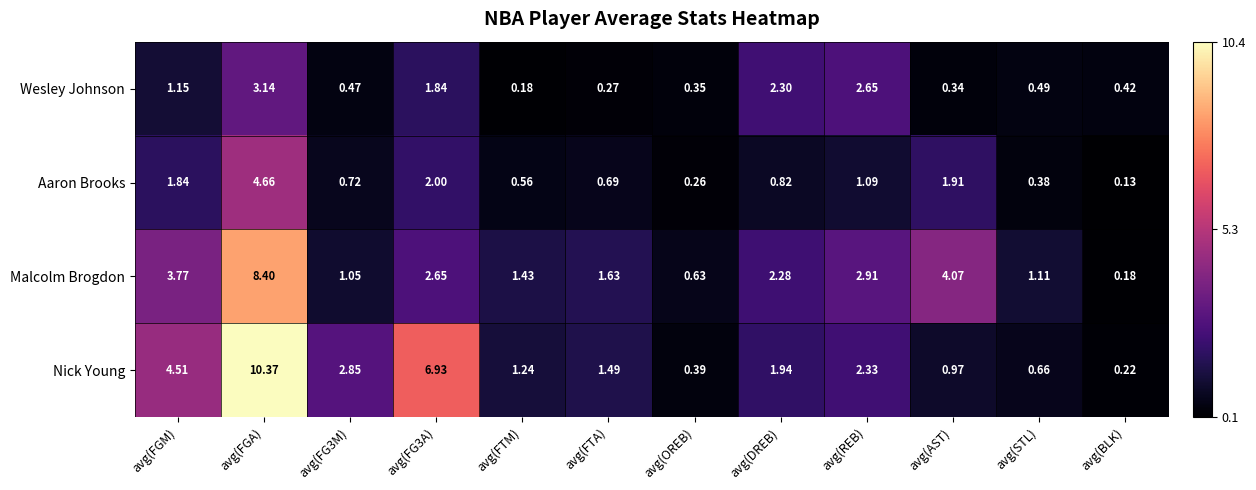

Which category has the highest value across all series?

avg(FGA)